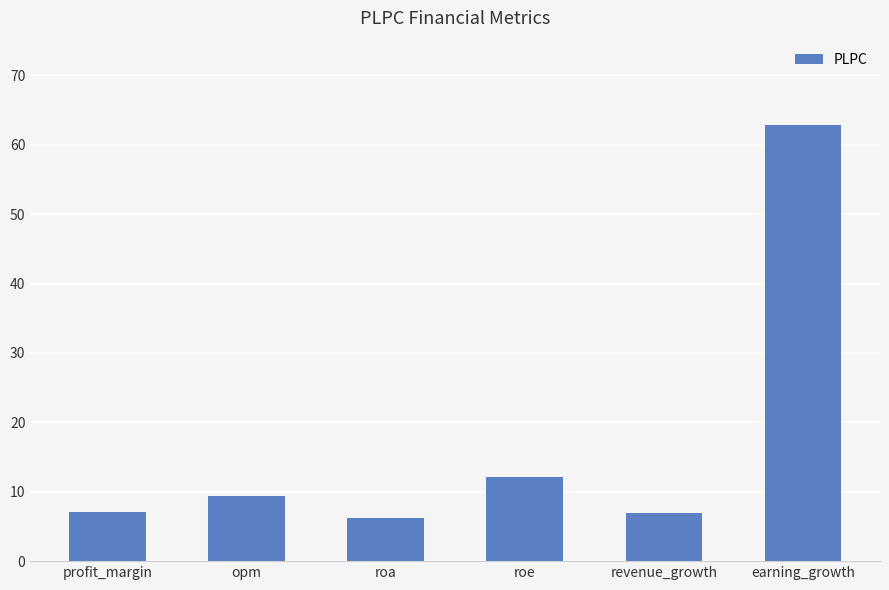

Which category has the highest value across all series?

earning_growth